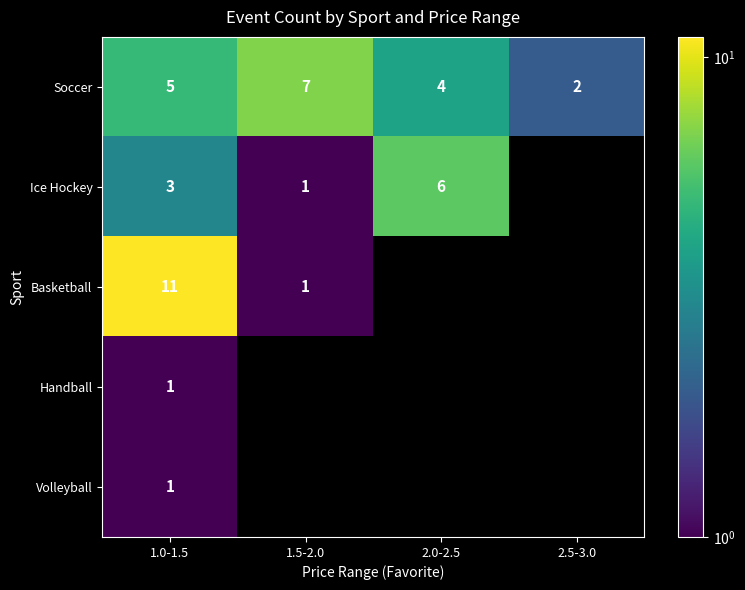

Count the Soccer values in the range 4 to 7.

3